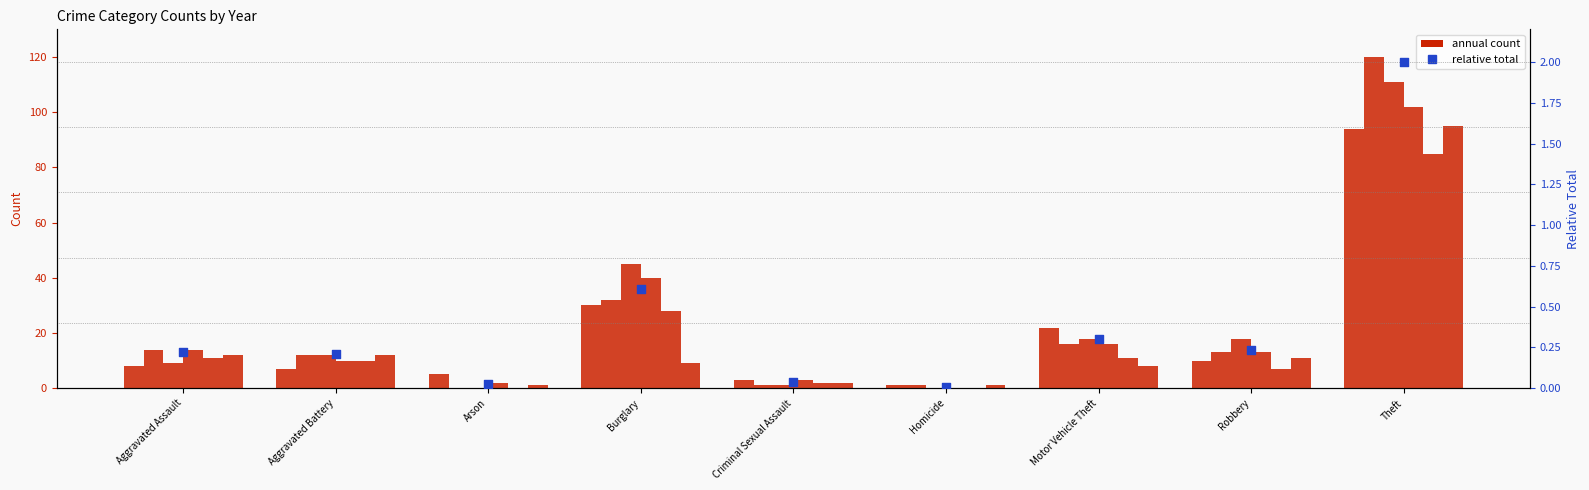

Which series has the widest spread of Y values?

annual count